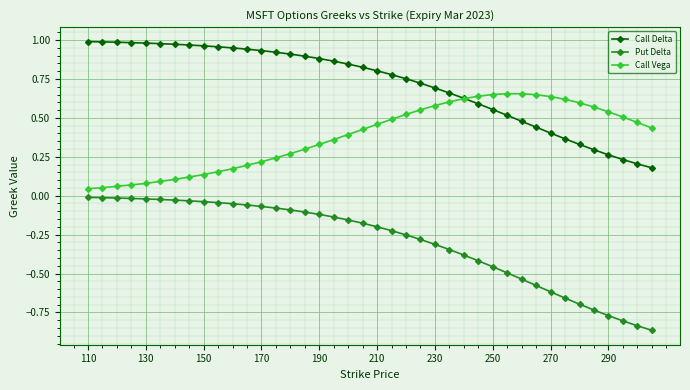

Which series has the largest total across all categories?

Call Delta